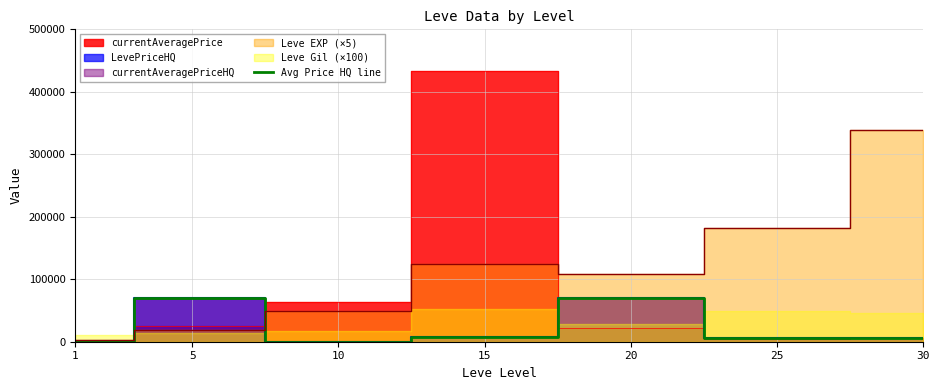

What is the difference between the maximum and minimum values?

69707